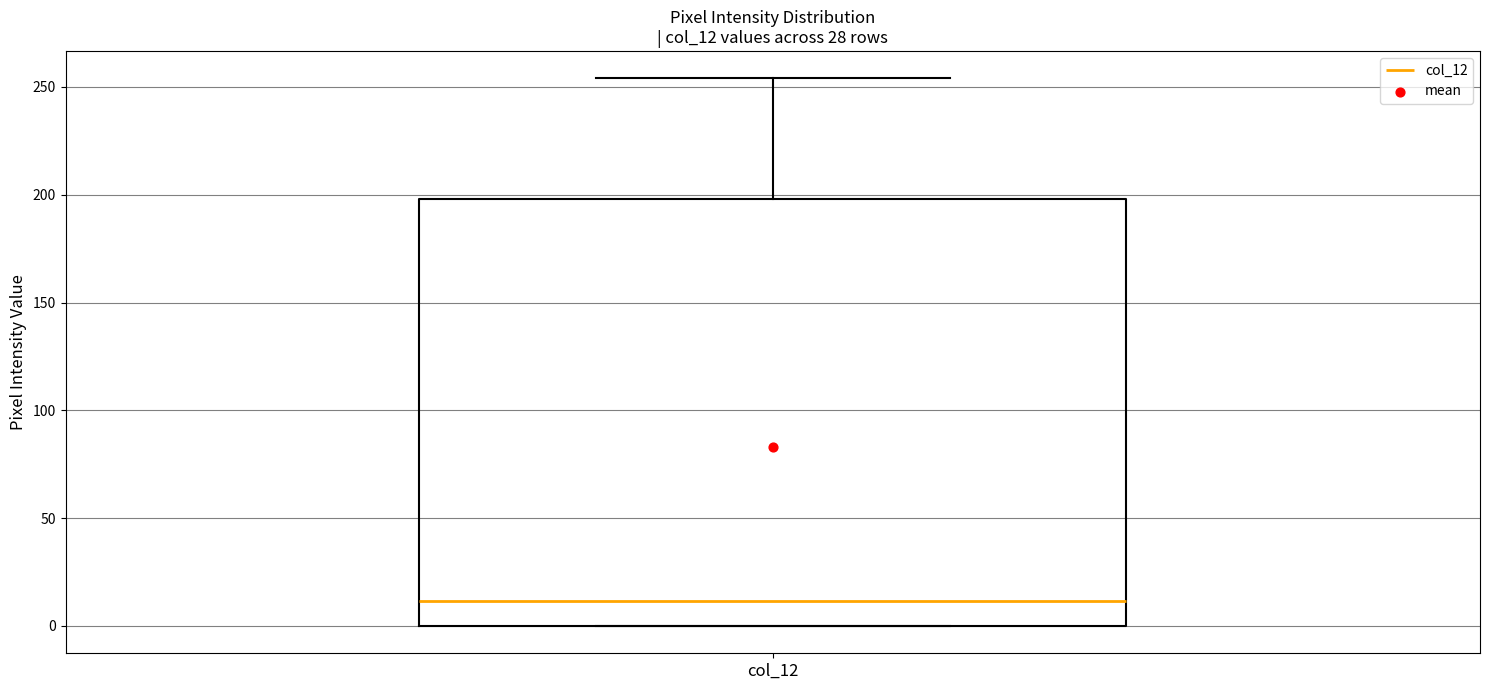

Where is the lower edge of the box for col_12 on the y-axis? The values are not printed on the chart, so give them approximately, as read against the axis.

0